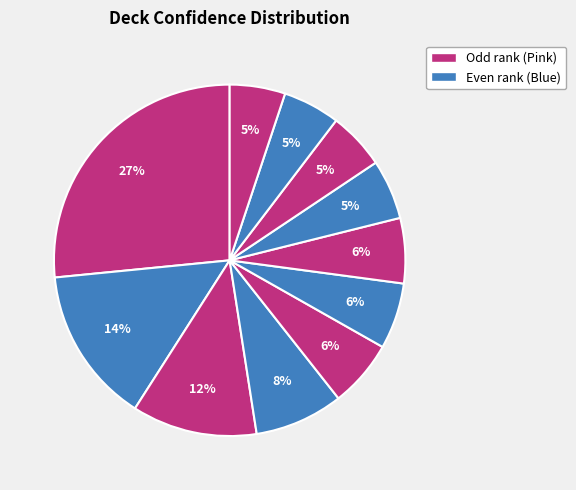

How many slices are in this pie chart?

11